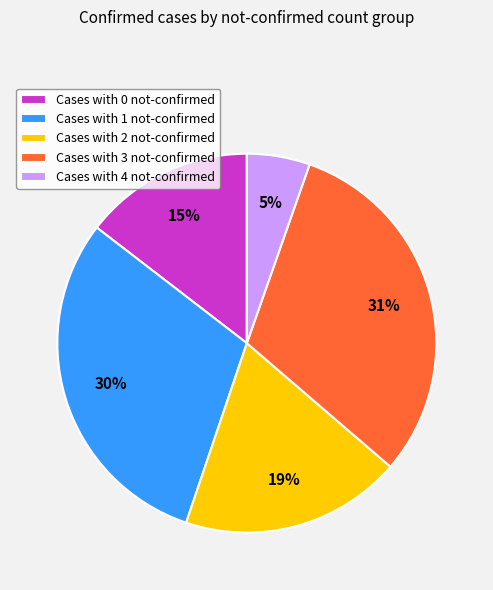

What is the smallest slice in the pie chart?

Cases with 4 not-confirmed